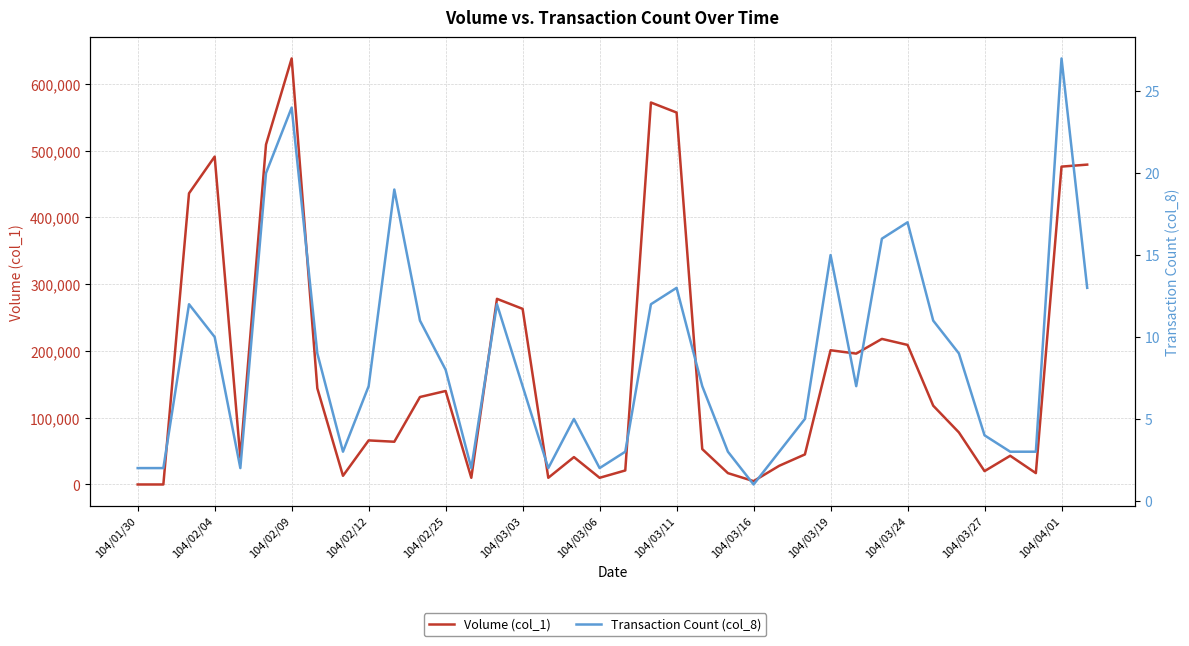

What is the difference between the maximum and minimum values in the Transaction Count (col_8) series?

26